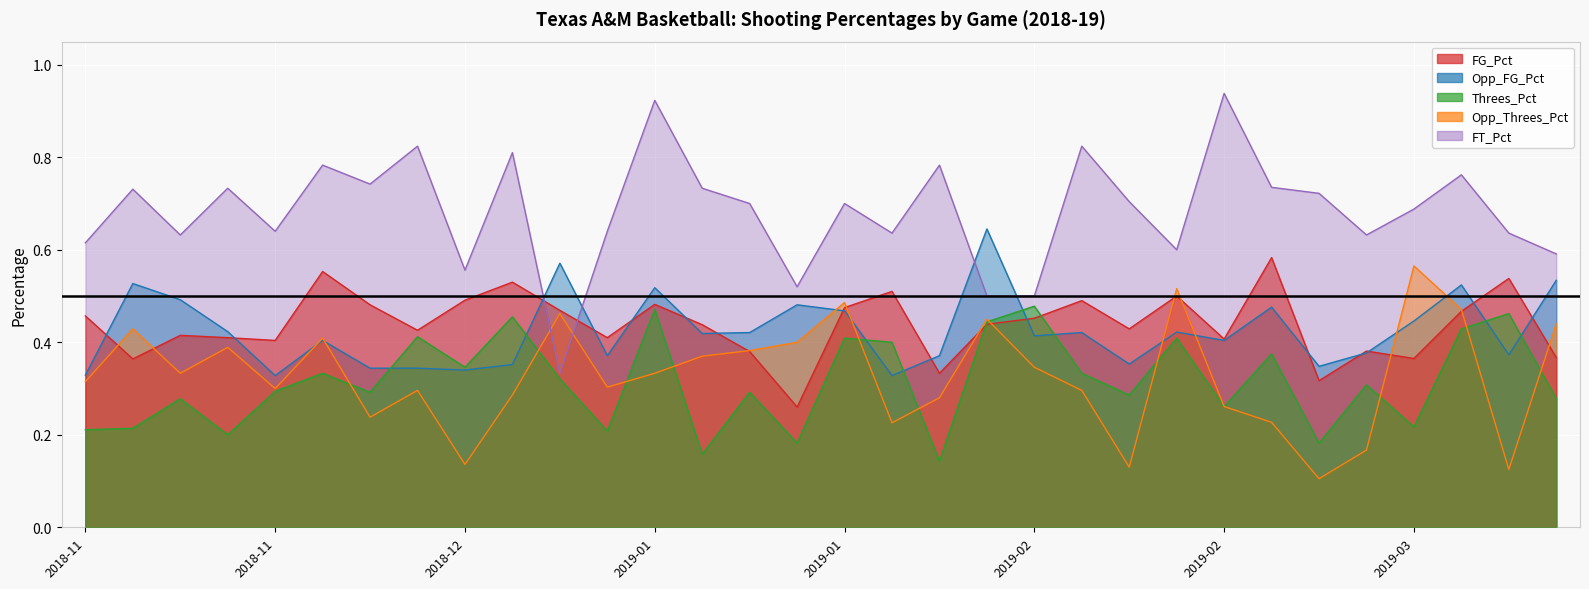

Is it true that Threes_Pct equals 0.4 at 2019-01?

True